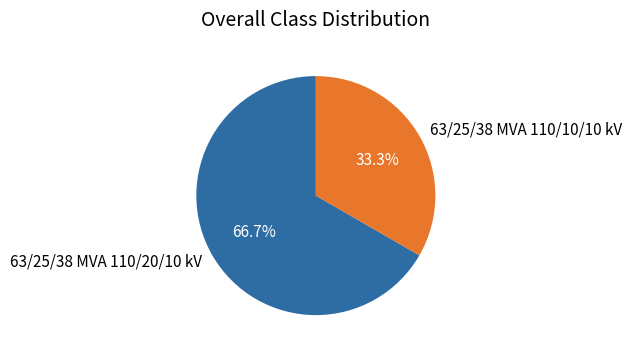

Do 63/25/38 MVA 110/20/10 kV and 63/25/38 MVA 110/10/10 kV together represent more than half of the pie?

Yes